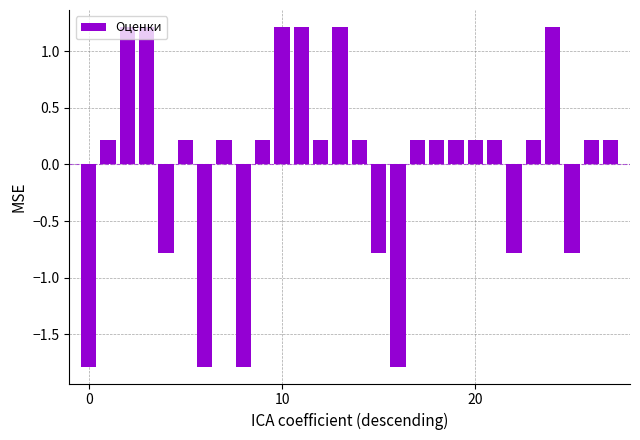

What is the difference between the maximum and minimum values?

3.0